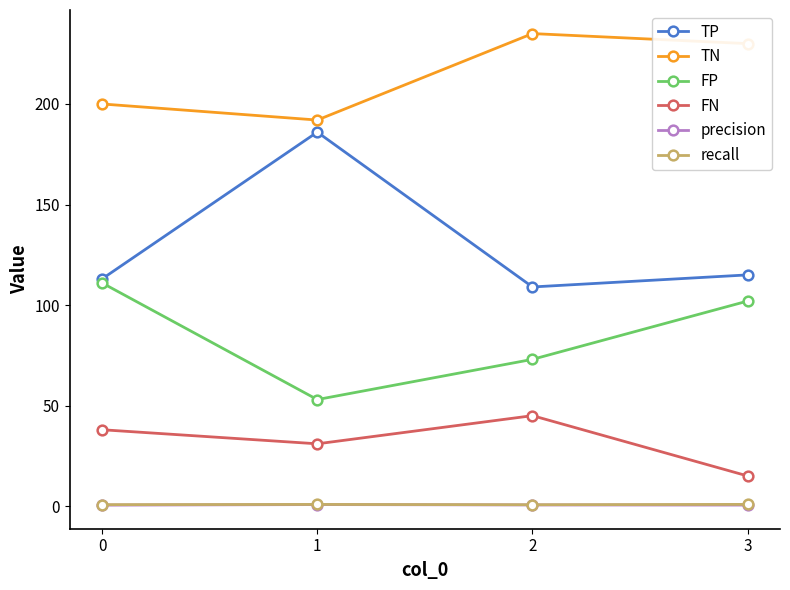

What is the smallest value displayed?

0.5